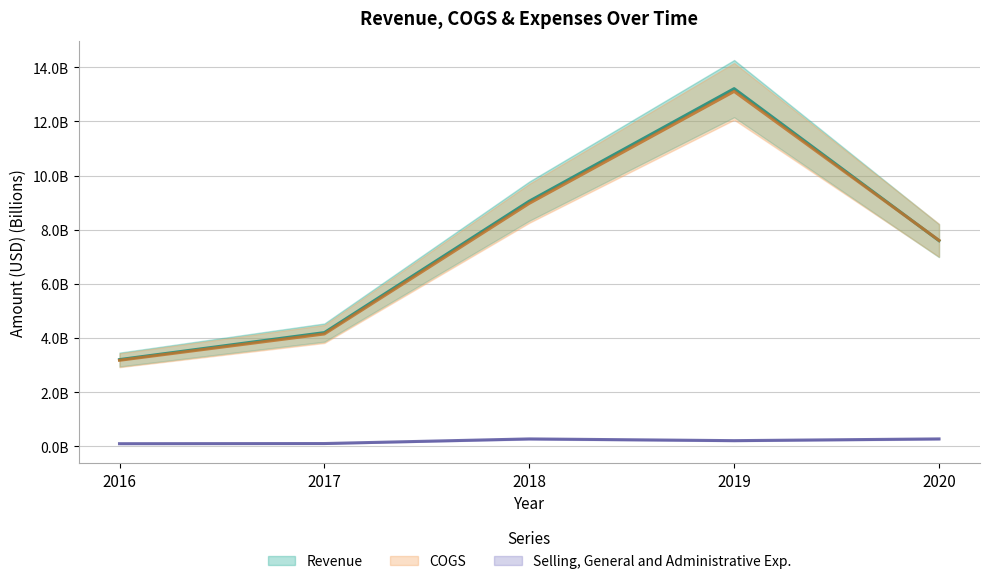

What is the total value across all series at 2018?

18.3